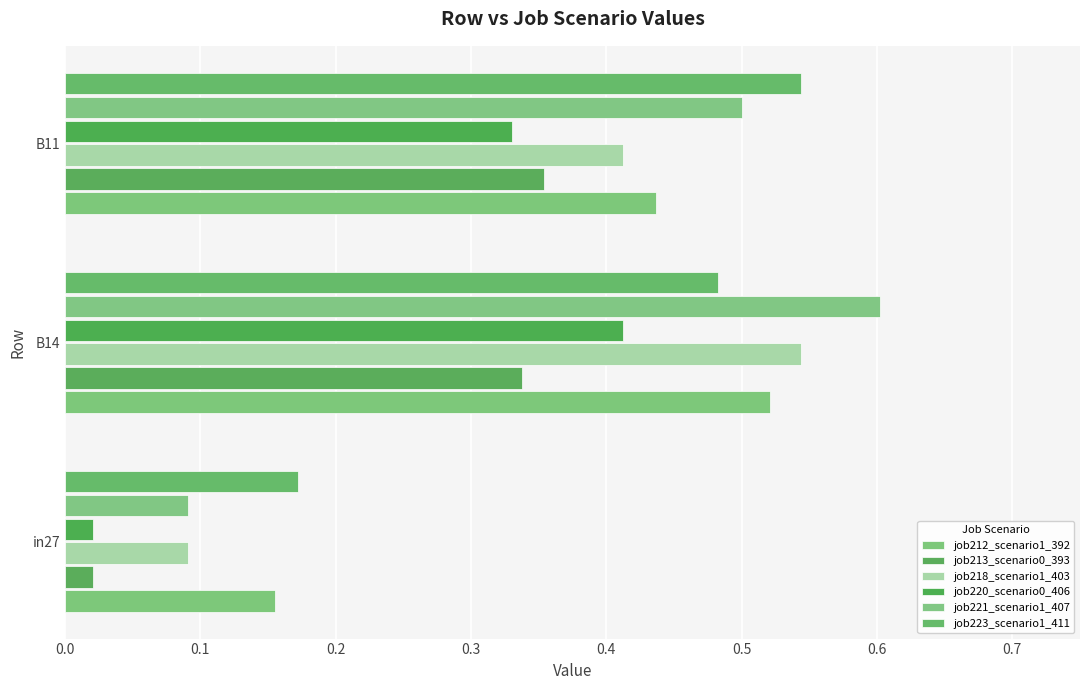

Count the number of categories in the chart.

3